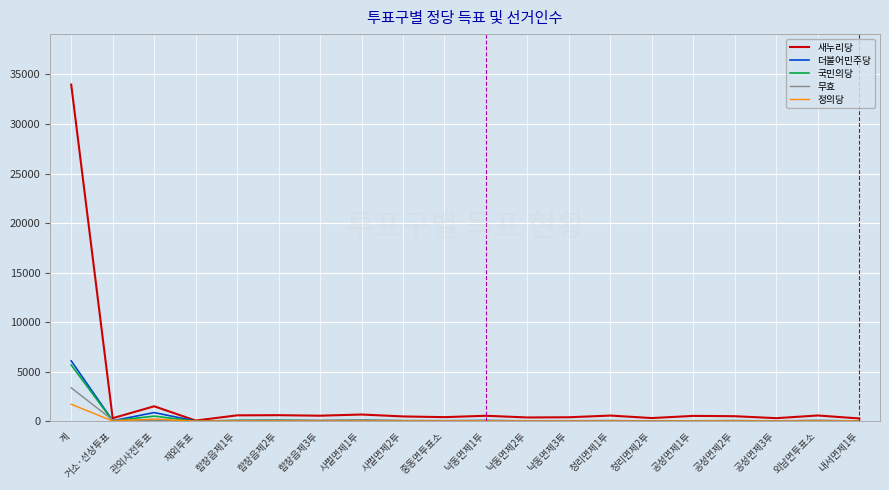

In 더불어민주당, how many points are lower than both neighbors (excluding endpoints)?

7